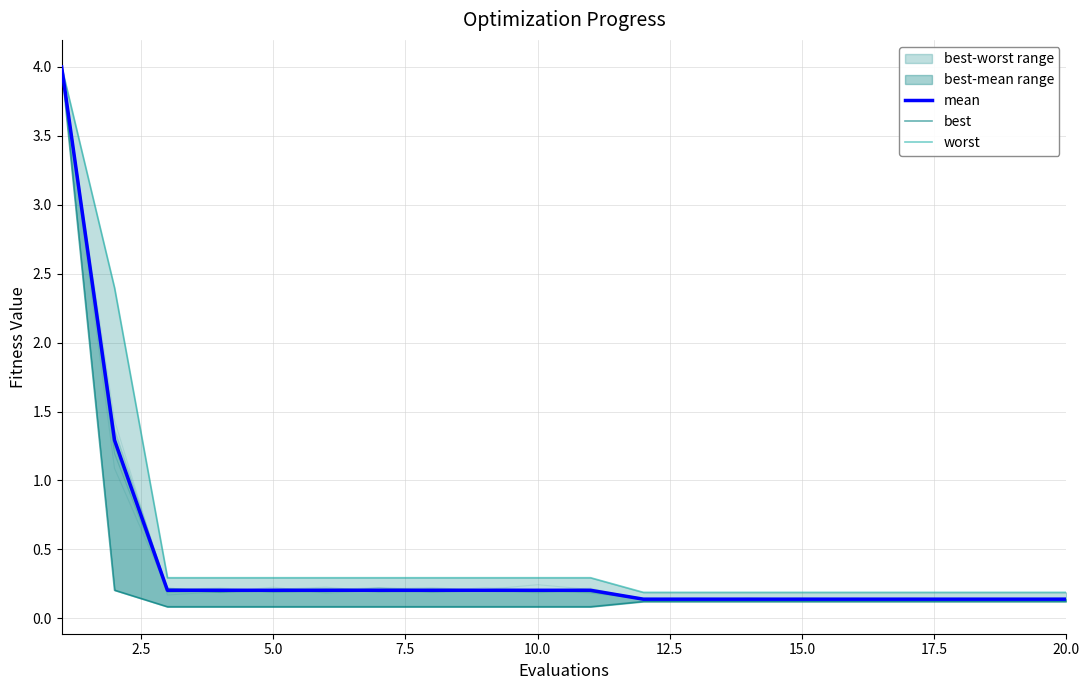

True or false: mean and best cross at least once.

False